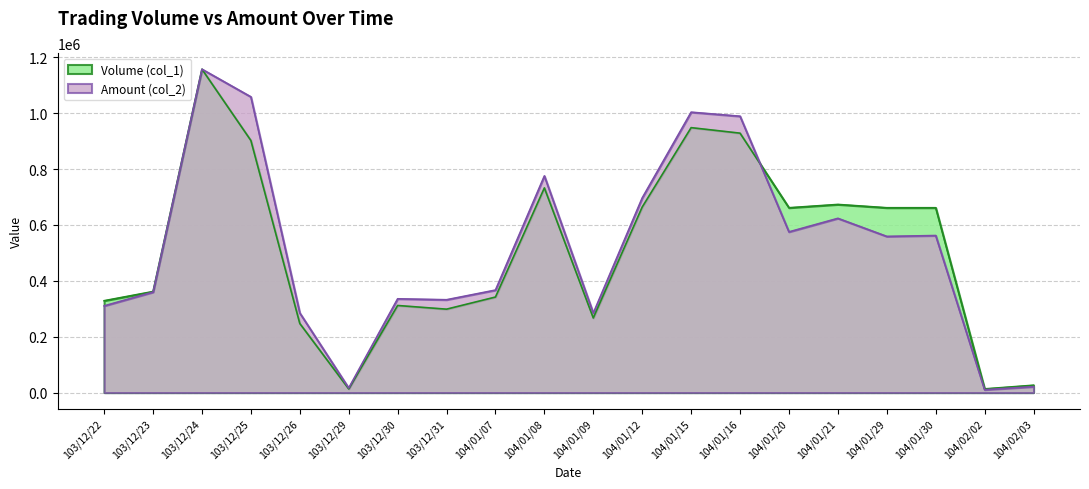

What is the difference between the highest and lowest values at 104/01/08?

42909.3